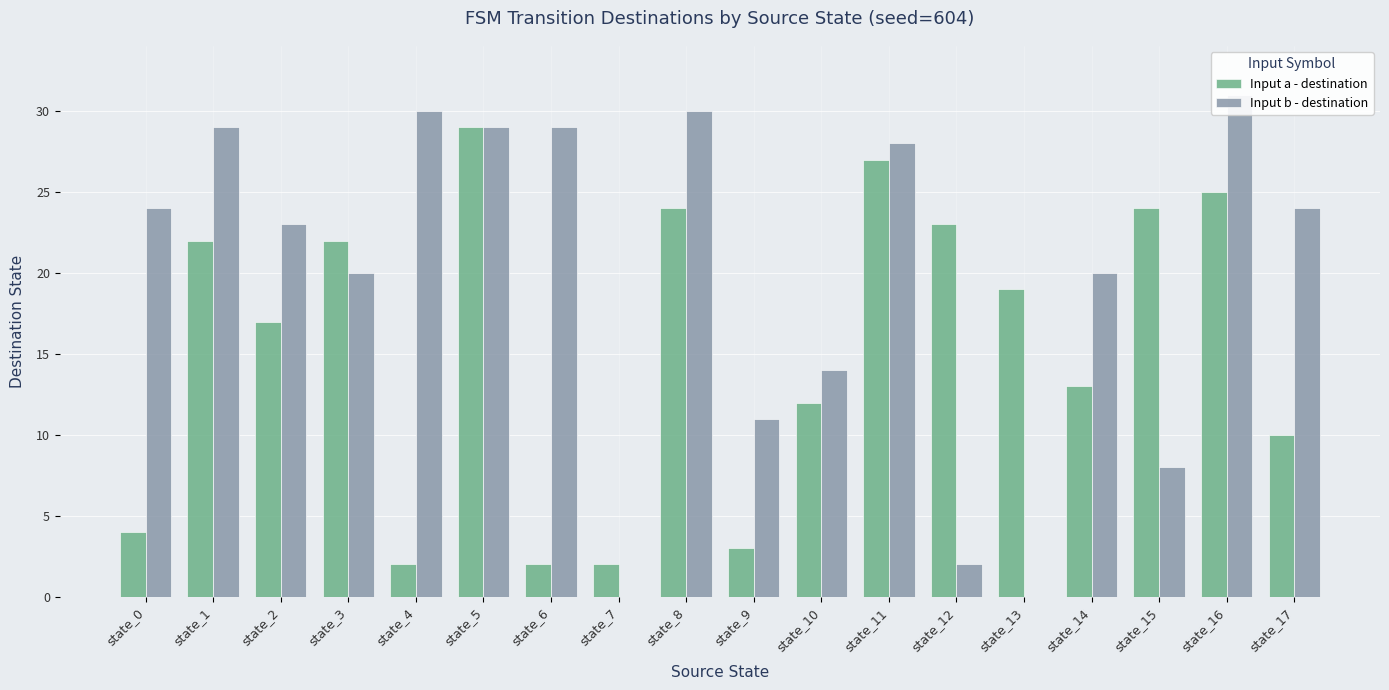

Is the value of Input a - destination at state_13 greater than the value of Input b - destination at state_12?

Yes